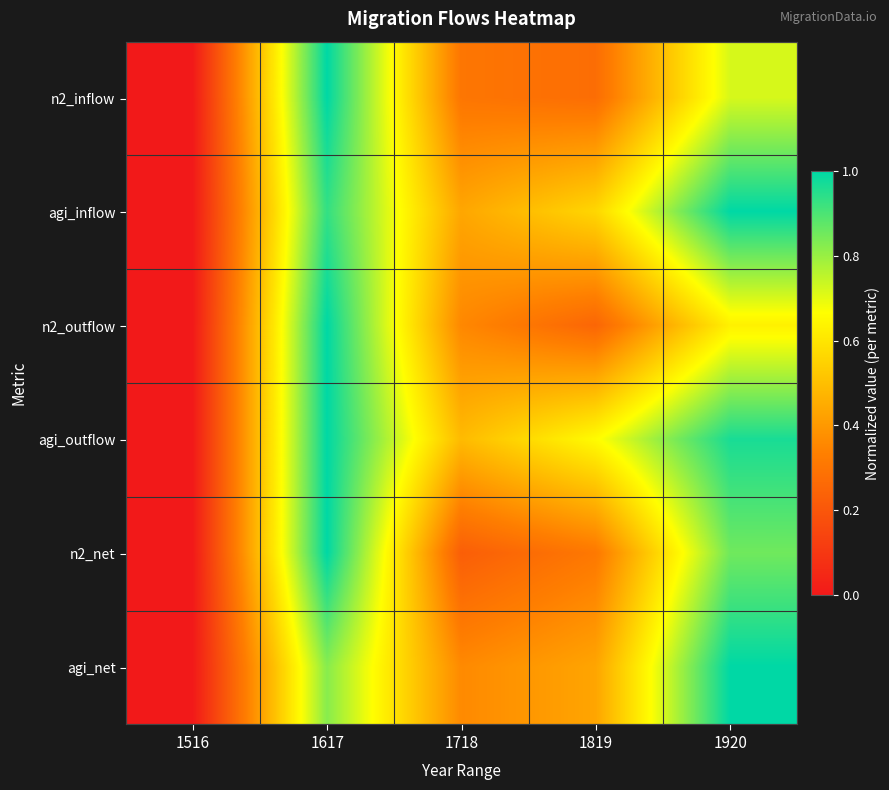

Which label corresponds to the largest value in the chart?

1617